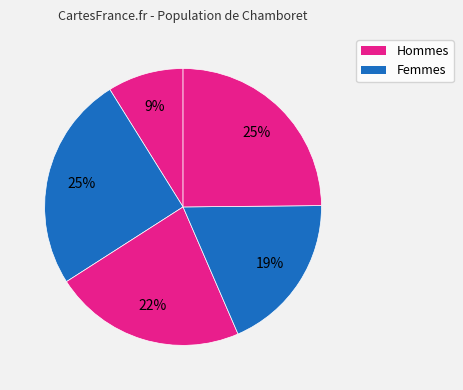

How many slices are in this pie chart?

5